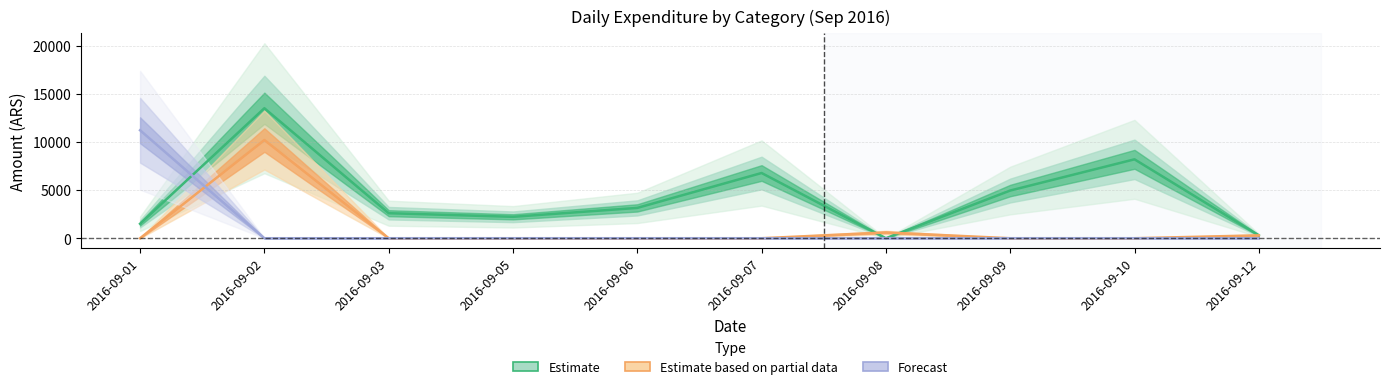

Does the chart display data point markers on the line(s)?

No